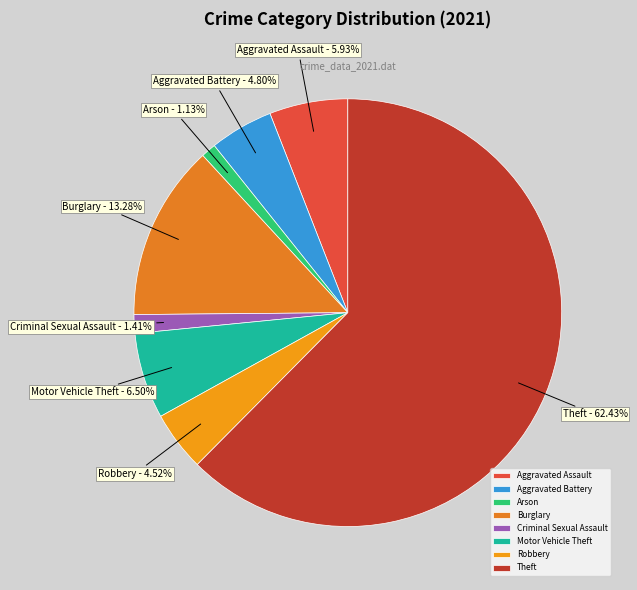

True or false: Motor Vehicle Theft accounts for 6% of the total.

True